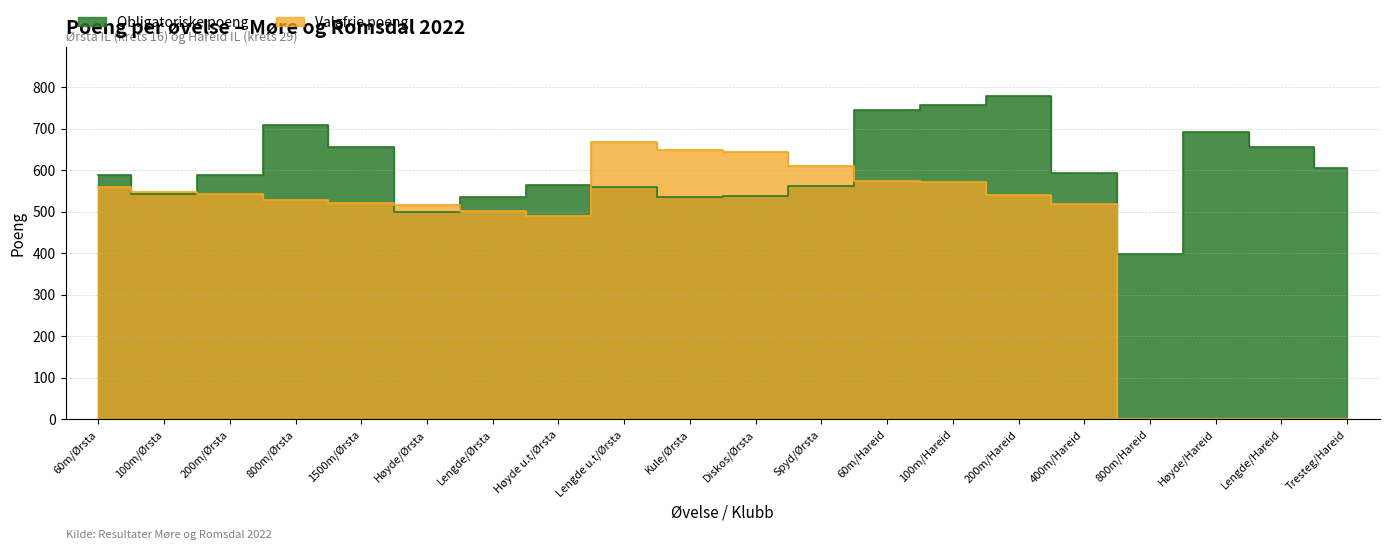

How many lines are shown in the chart?

2